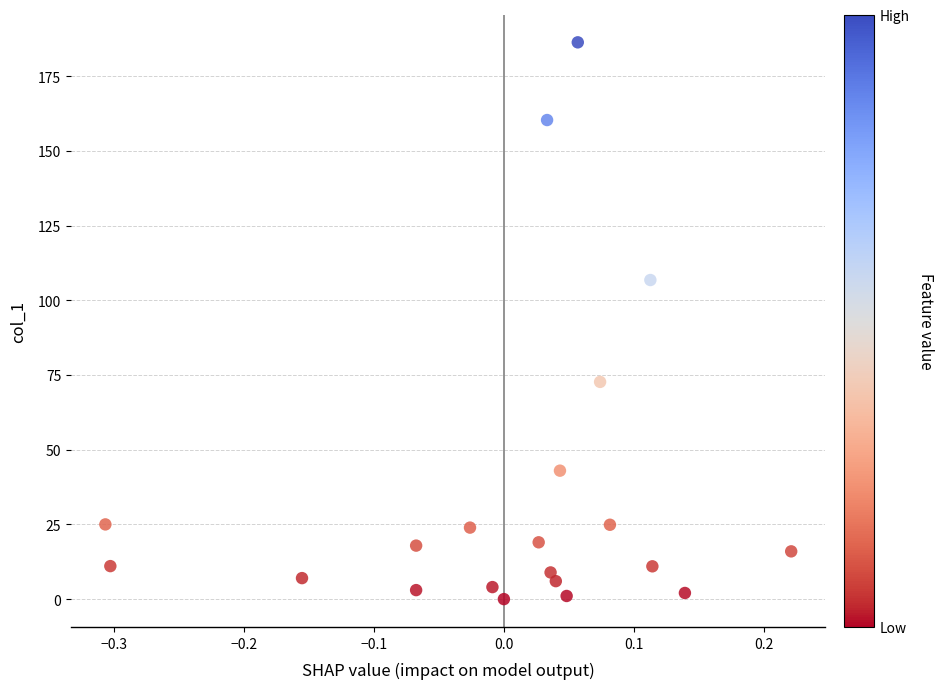

What is the range of X values (max minus min)?

0.5